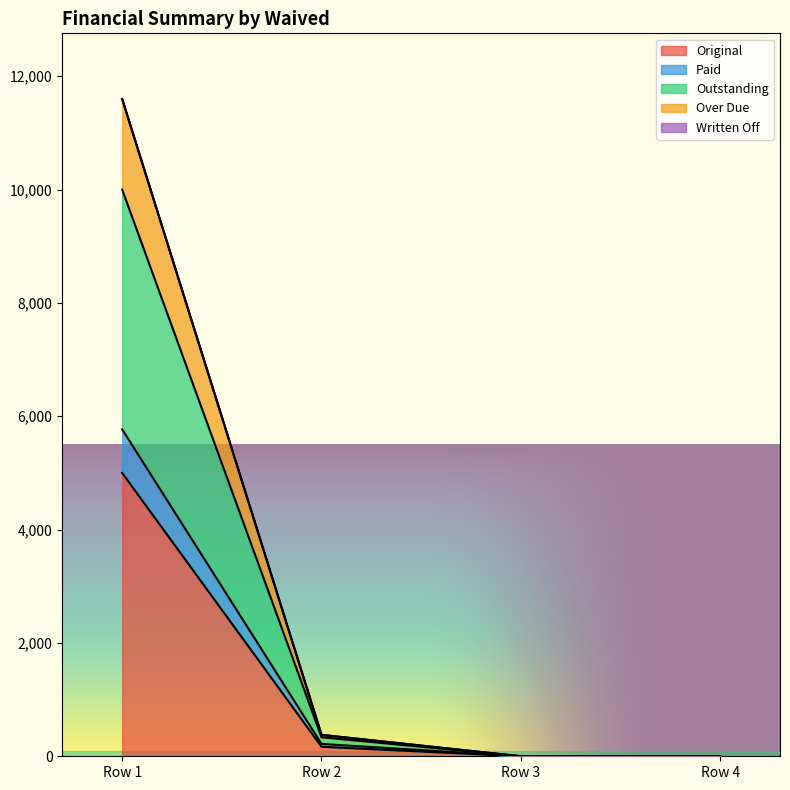

At which category is the sum across all series the highest?

Row 1